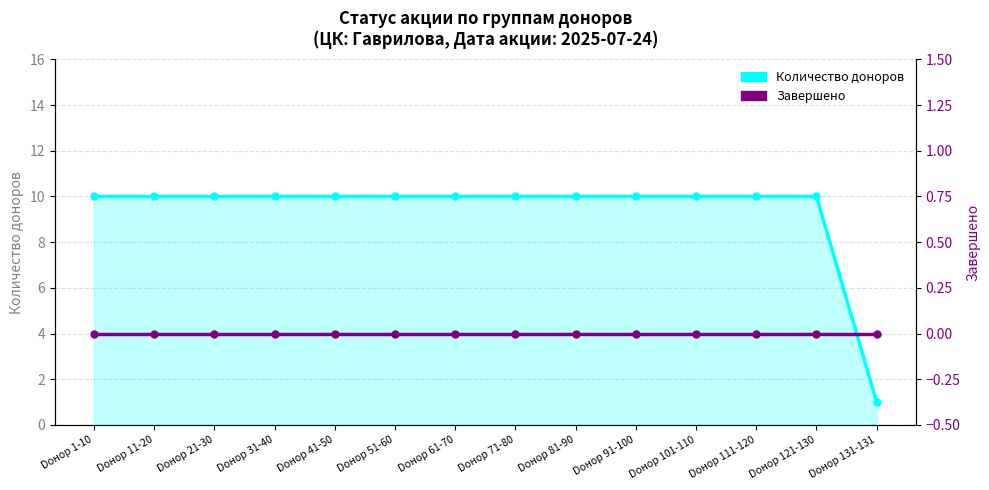

List the labels in order of Завершено value, smallest first.

Doнор 1-10, Doнор 11-20, Doнор 21-30, Doнор 31-40, Doнор 41-50, Doнор 51-60, Doнор 61-70, Doнор 71-80, Doнор 81-90, Doнор 91-100, Doнор 101-110, Doнор 111-120, Doнор 121-130, Doнор 131-131